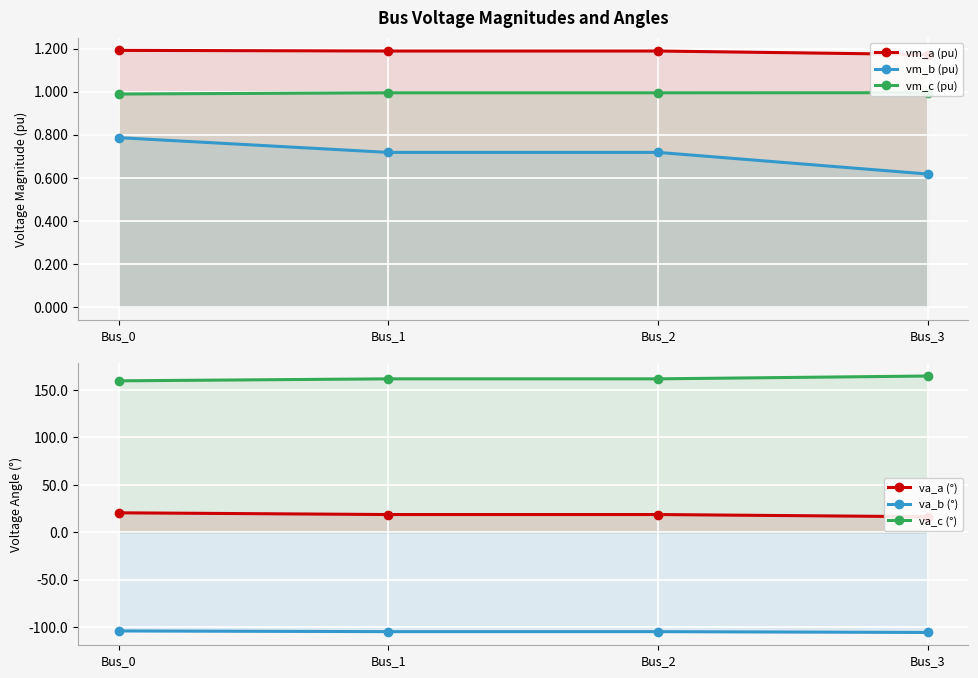

Which series changed the most between Bus_0 and Bus_3?

va_c (°)